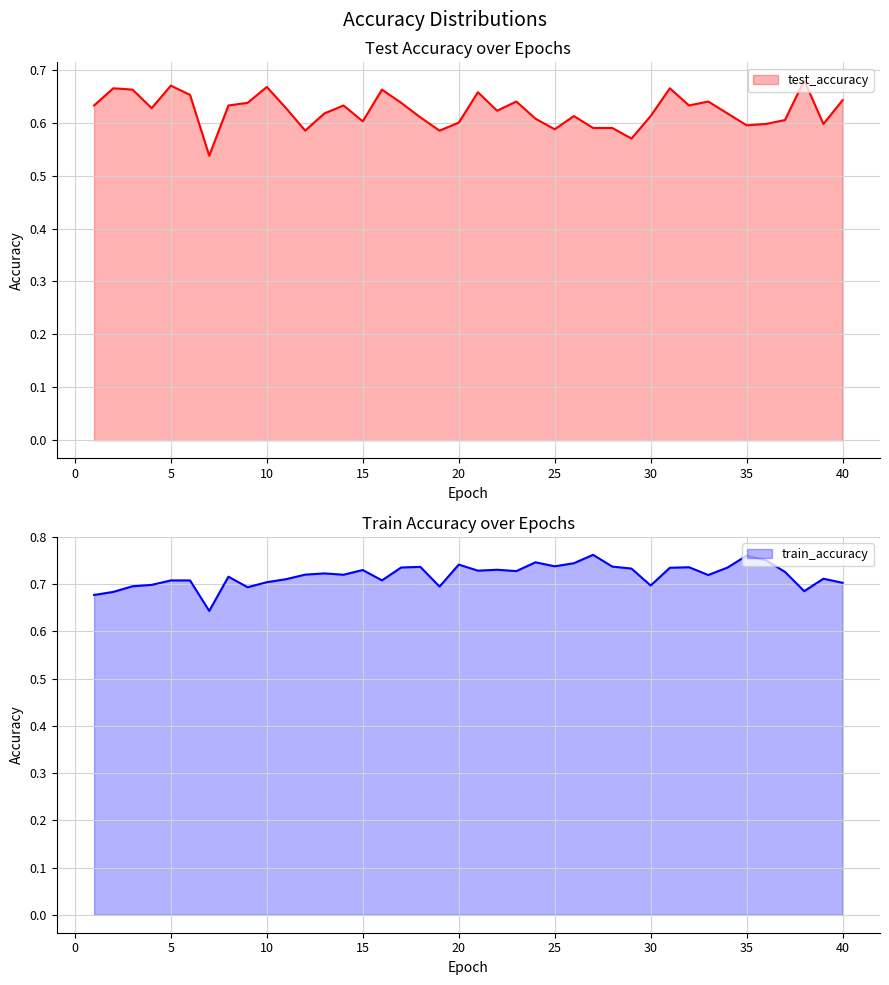

Rank the series at 25 from highest to lowest value.

train_accuracy, test_accuracy